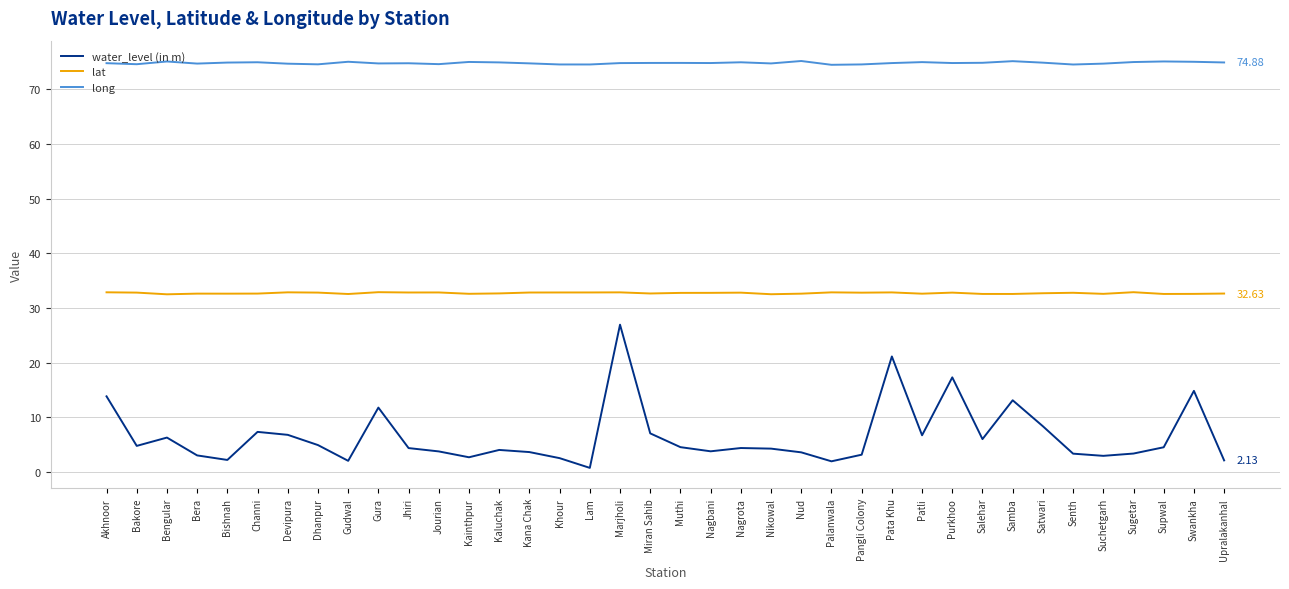

Is the value of long at Muthi greater than the value of lat at Muthi?

Yes